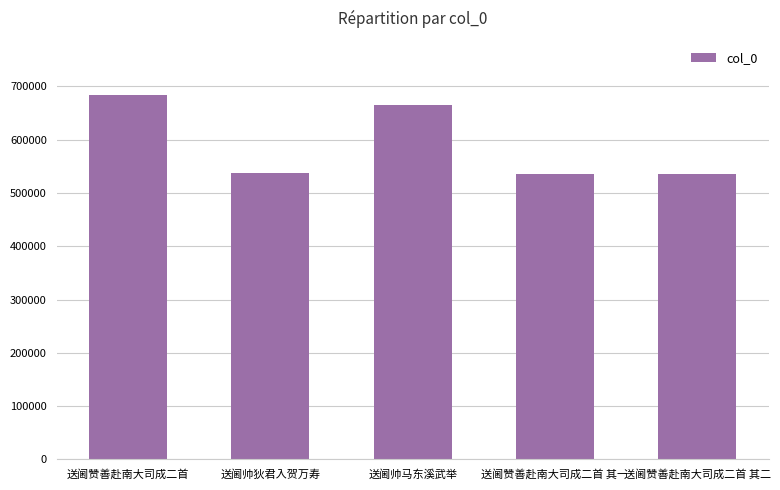

What is the change in value from 送阃帅马东溪武举 to 送阃赞善赴南大司成二首 其一?

-129084